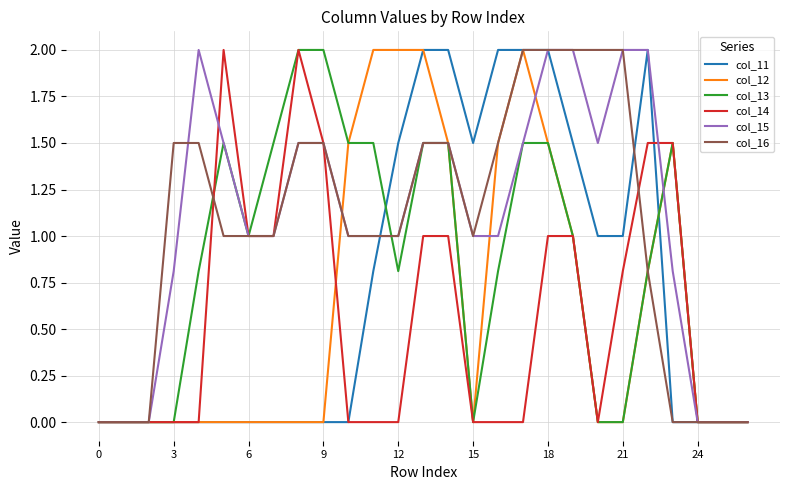

What is the greatest value displayed?

2.0